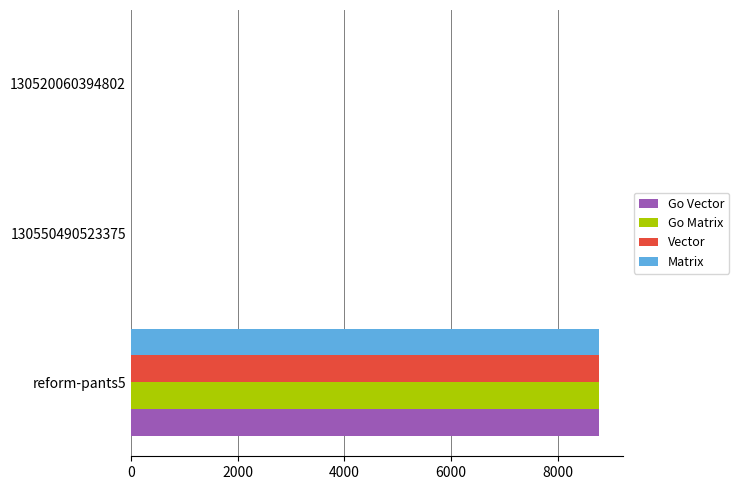

What is the sum of all Matrix values?

8773